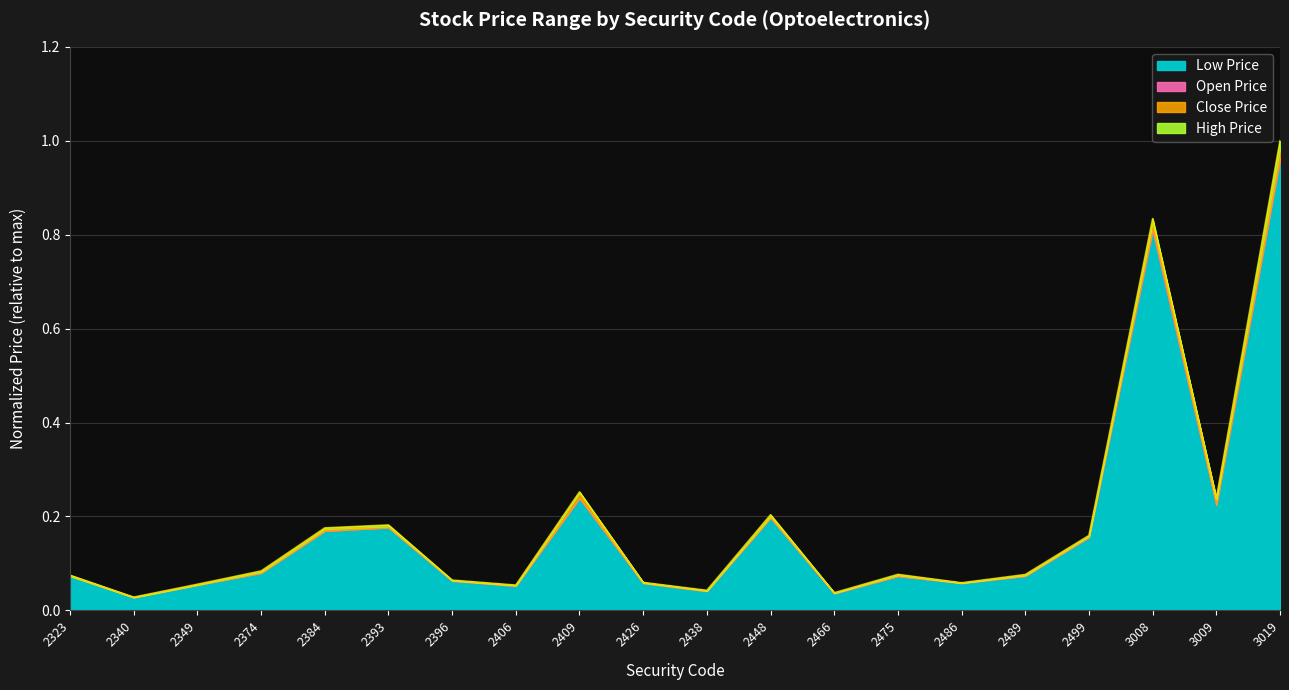

What is the value of the High Price point at the 4th from the left?

0.1